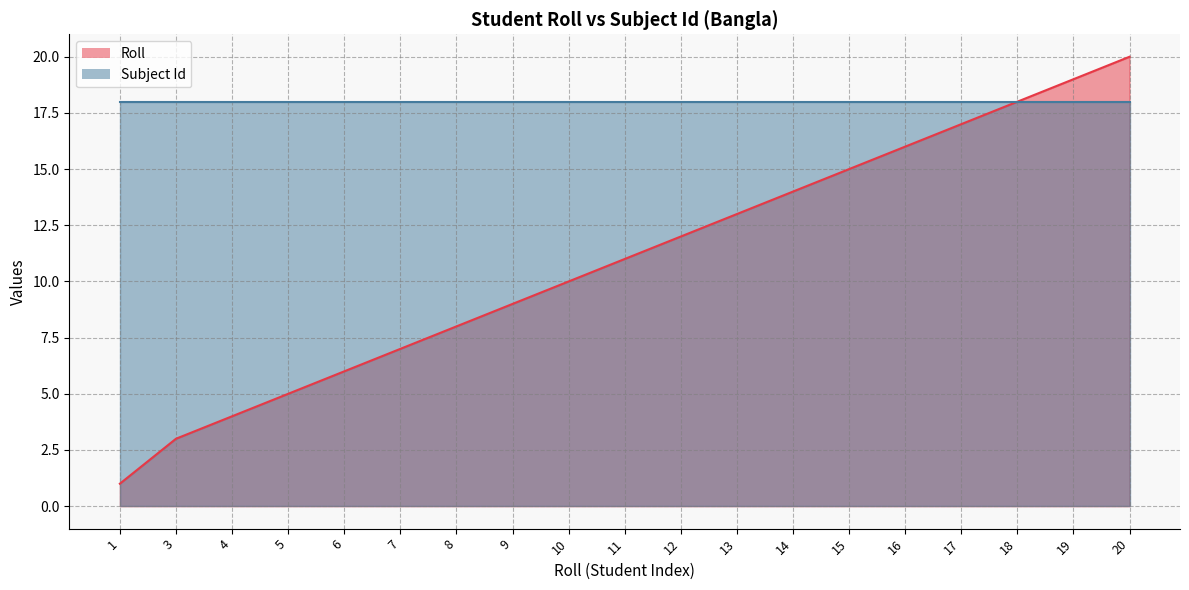

What is the difference between the maximum and minimum values?

19